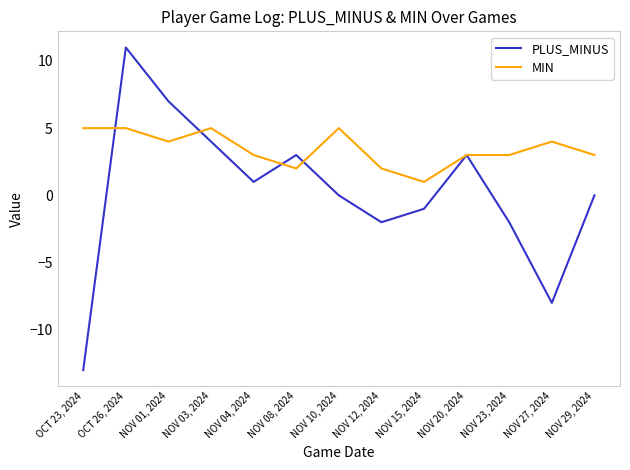

Is it true that PLUS_MINUS equals 18 at OCT 26, 2024?

False